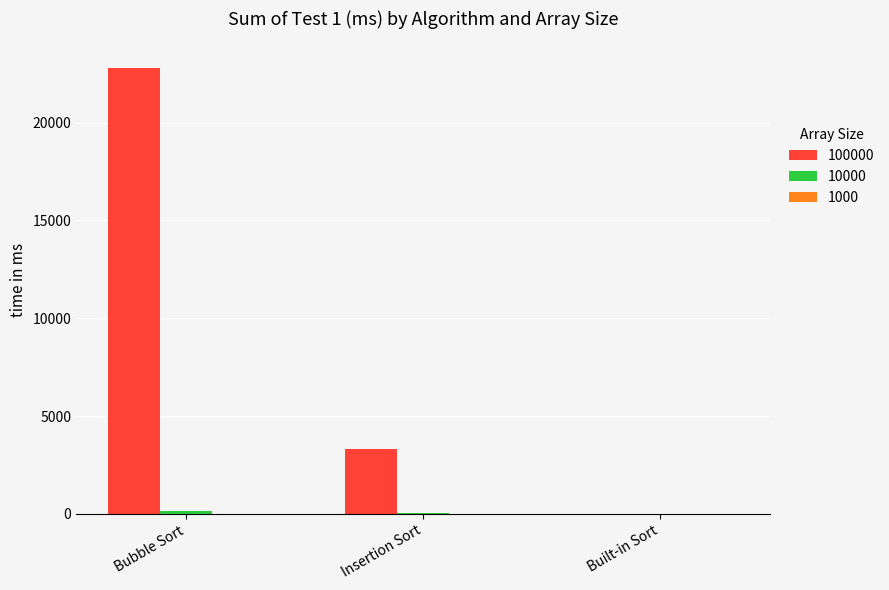

How many series are shown in this chart?

3